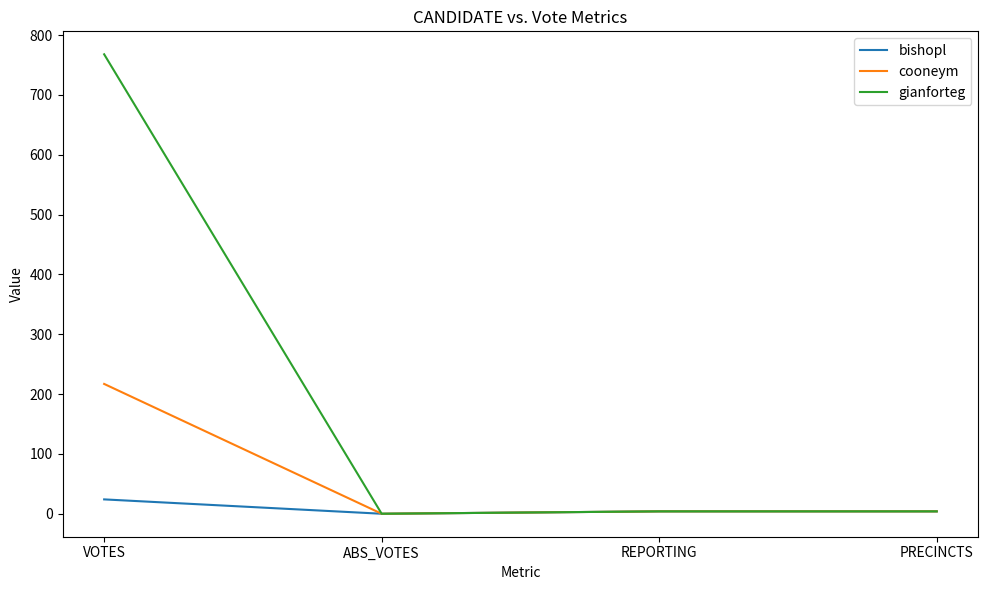

Does the chart display data point markers on the line(s)?

No